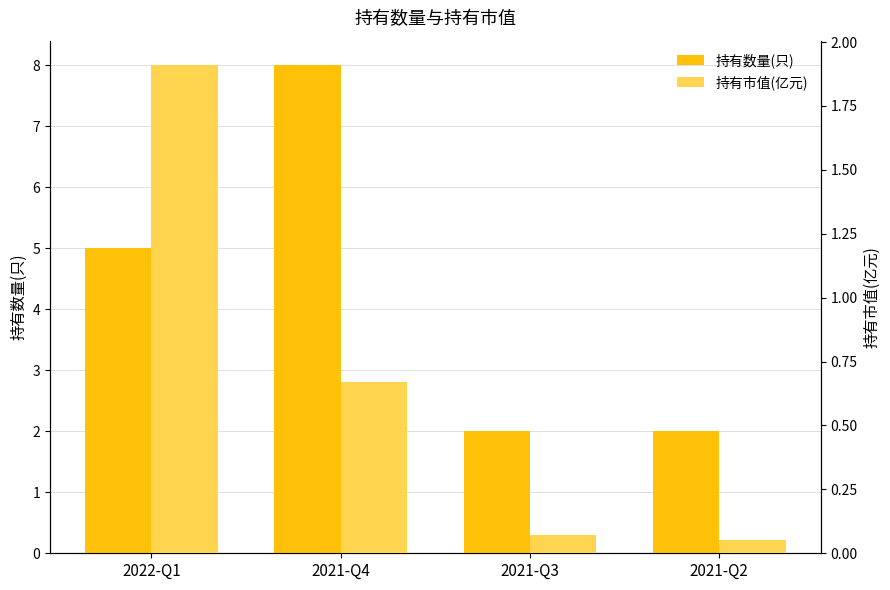

How many values in the 持有数量(只) series exceed 5?

1